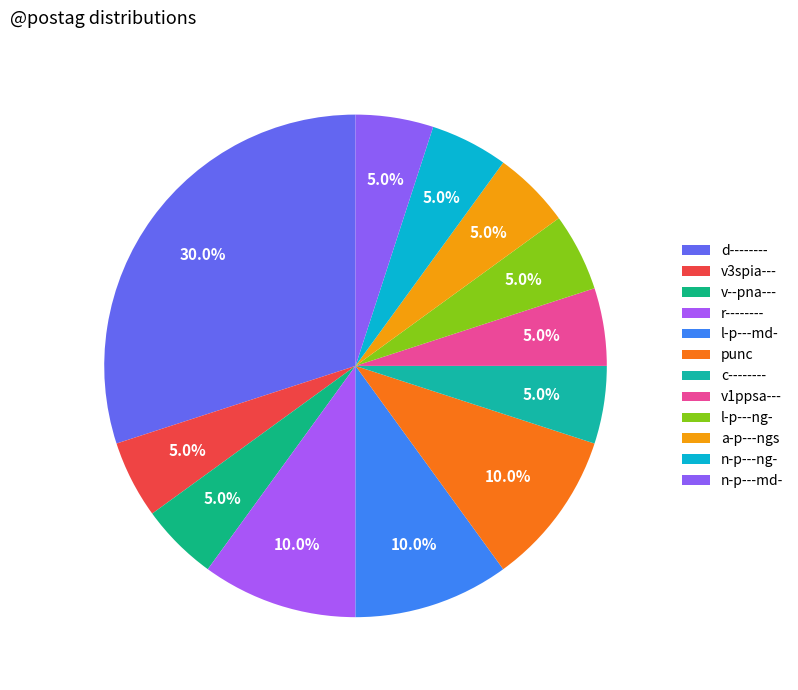

To the nearest percent, what is the average slice percentage?

8%